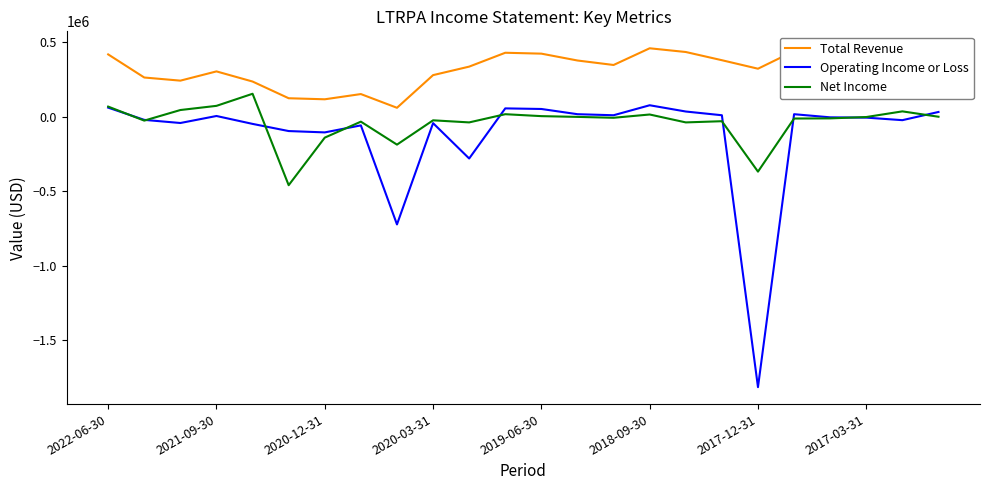

Count the number of categories in the chart.

24